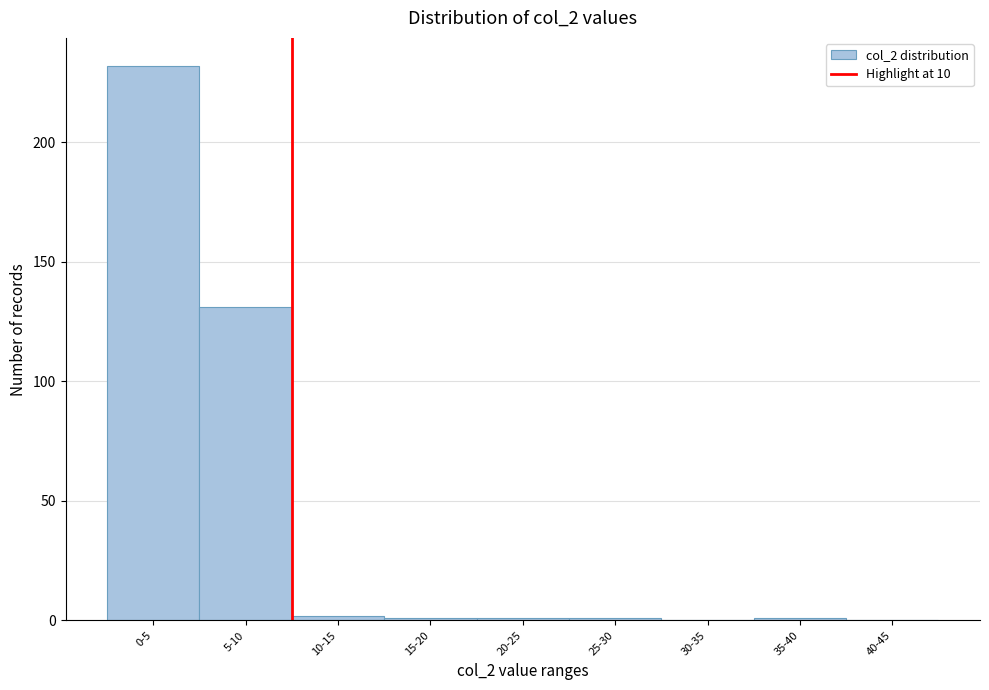

Reading right to left, what are all the values shown in this chart?

40-45=0	35-40=1	30-35=0	25-30=1	20-25=1	15-20=1	10-15=2	5-10=131	0-5=232